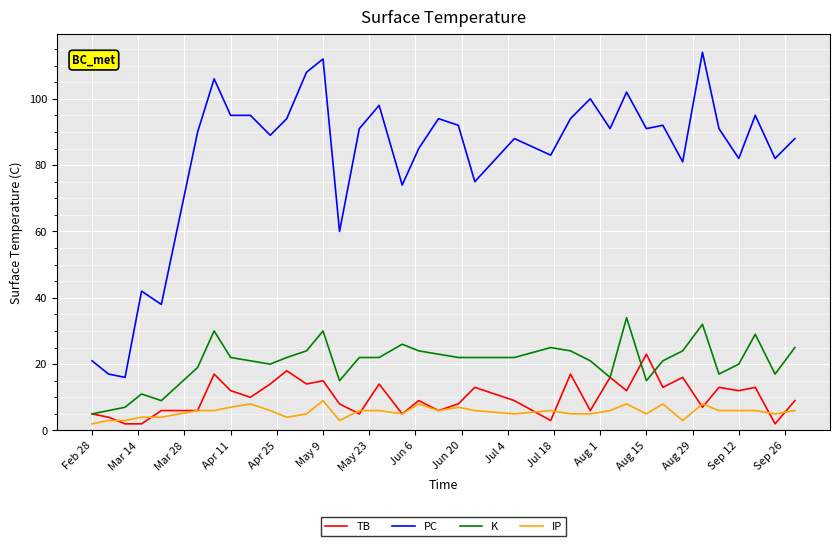

Reading left to right, list all the values displayed in this chart.

TB: 5	4	2	2	6	6	17	12	10	14	18	14	15	8	5	14	5	9	6	8	13	9	3	17	6	16	12	23	13	16	7	13	12	13	2	9
PC: 21	17	16	42	38	90	106	95	95	89	94	108	112	60	91	98	74	85	94	92	75	88	83	94	100	91	102	91	92	81	114	91	82	95	82	88
K: 5	6	7	11	9	19	30	22	21	20	22	24	30	15	22	22	26	24	23	22	22	22	25	24	21	16	34	15	21	24	32	17	20	29	17	25
IP: 2	3	3	4	4	6	6	7	8	6	4	5	9	3	6	6	5	8	6	7	6	5	6	5	5	6	8	5	8	3	8	6	6	6	5	6